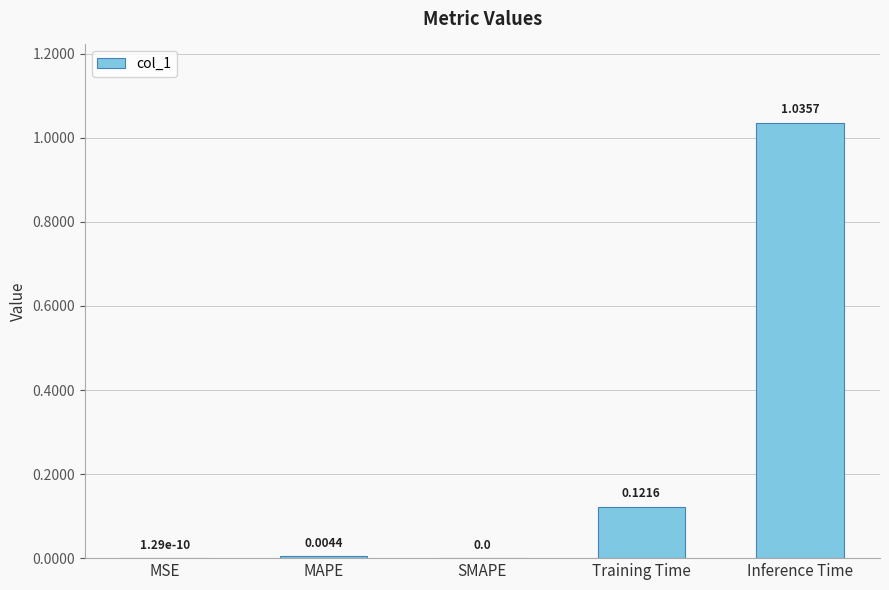

What is the change in value from SMAPE to Training Time?

+0.1